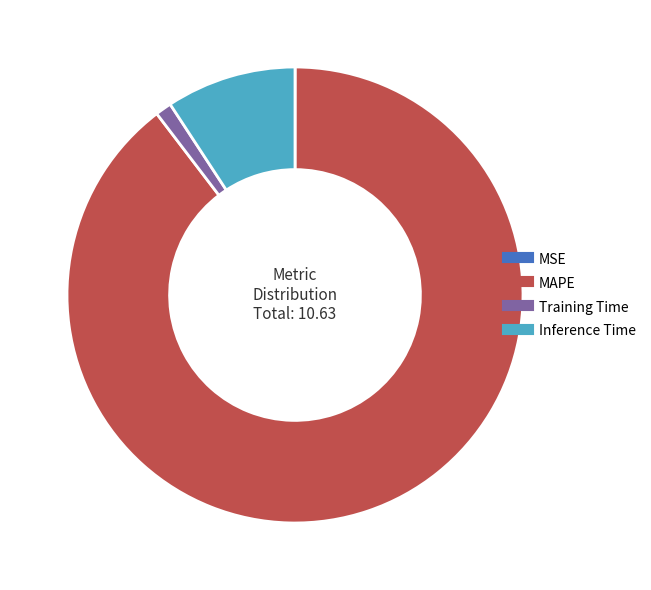

Is there any slice that represents more than half of the pie?

Yes